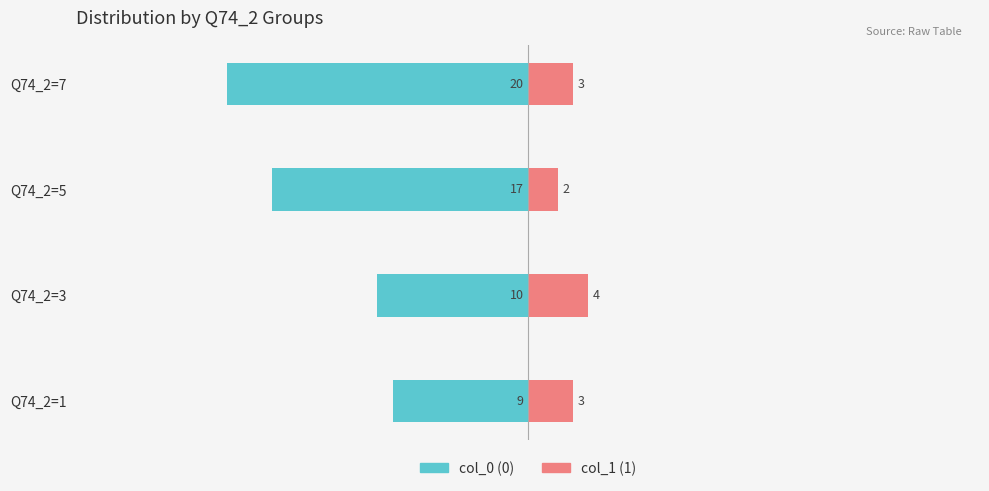

Which series changed the most between Q74_2=5 and Q74_2=7?

col_0 (0)